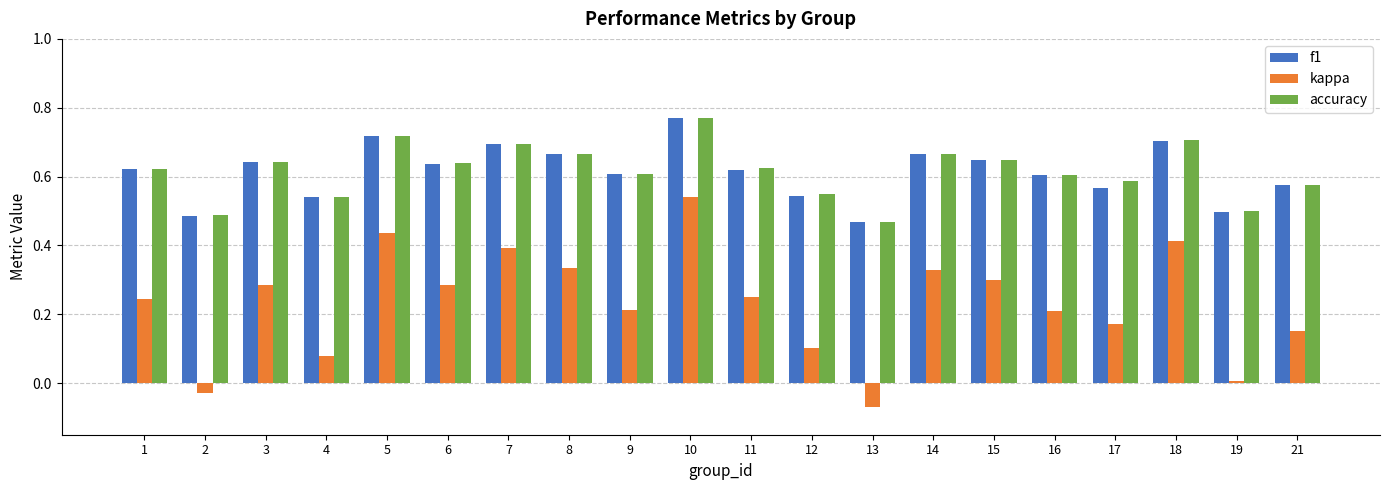

Does the chart contain stacked bars?

No